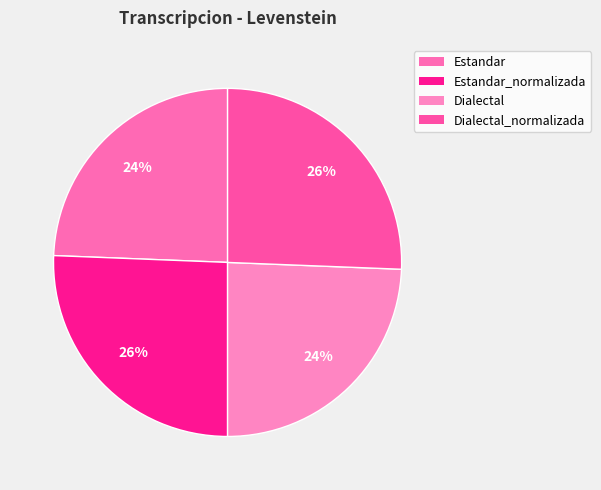

Approximately how many times larger is the value at Estandar compared to Dialectal_normalizada?

1.0